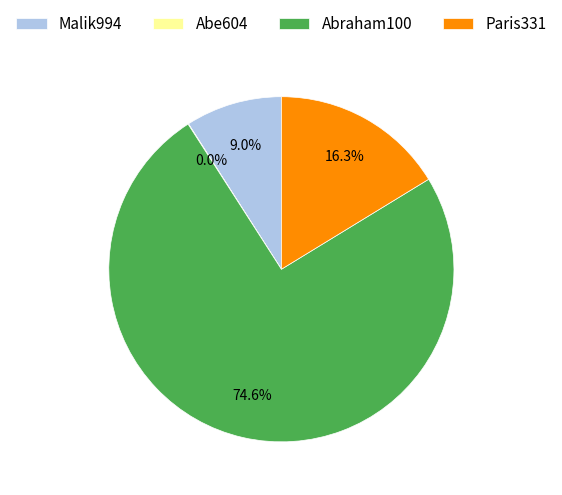

Which category accounts for the majority?

Abraham100